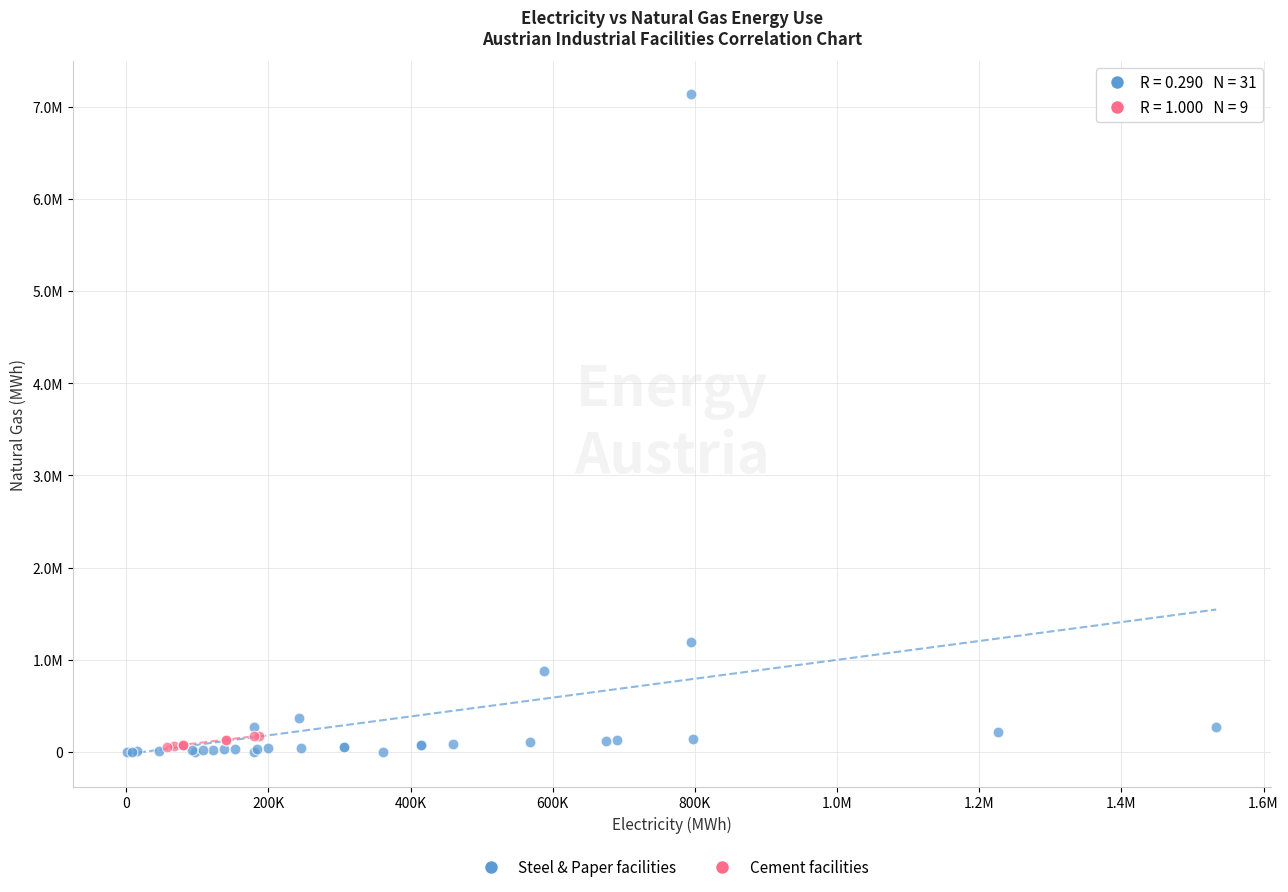

What are all the series names shown in the legend?

Steel & Paper facilities, Cement facilities